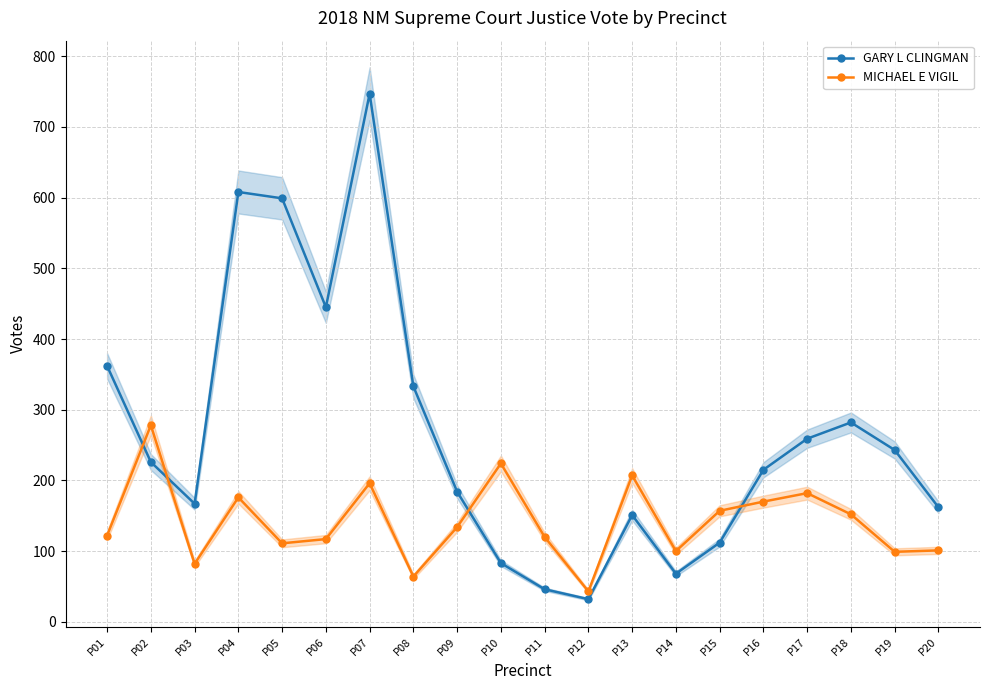

How many data points in MICHAEL E VIGIL are above 134?

9